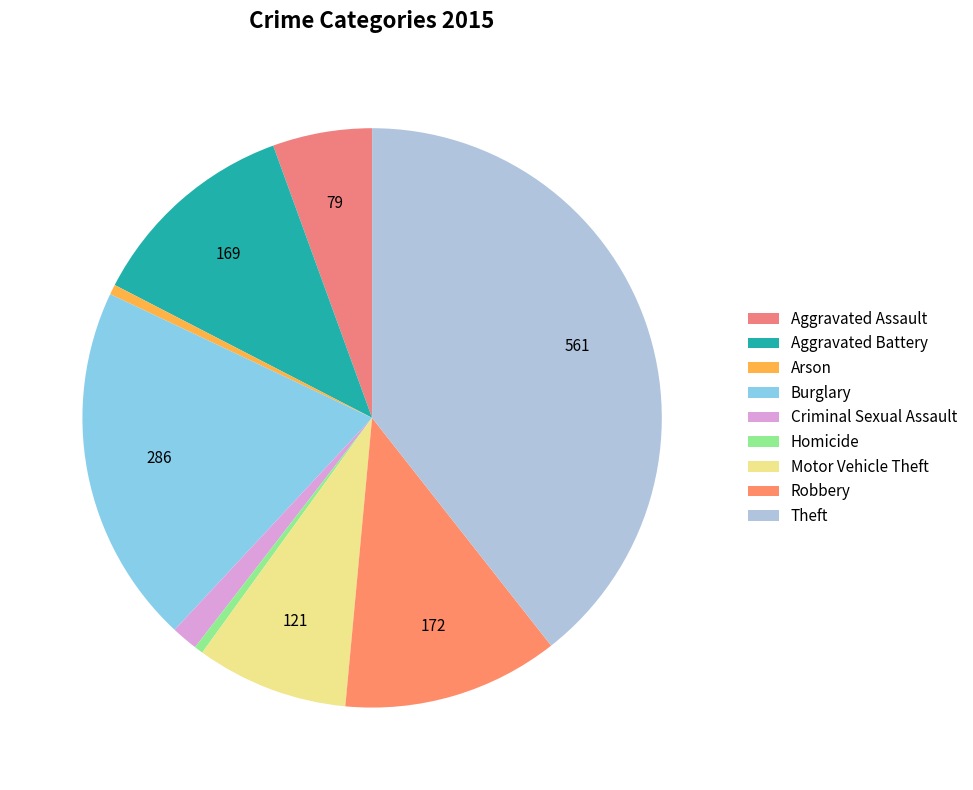

What percentage is the Arson slice, to the nearest percent?

1%